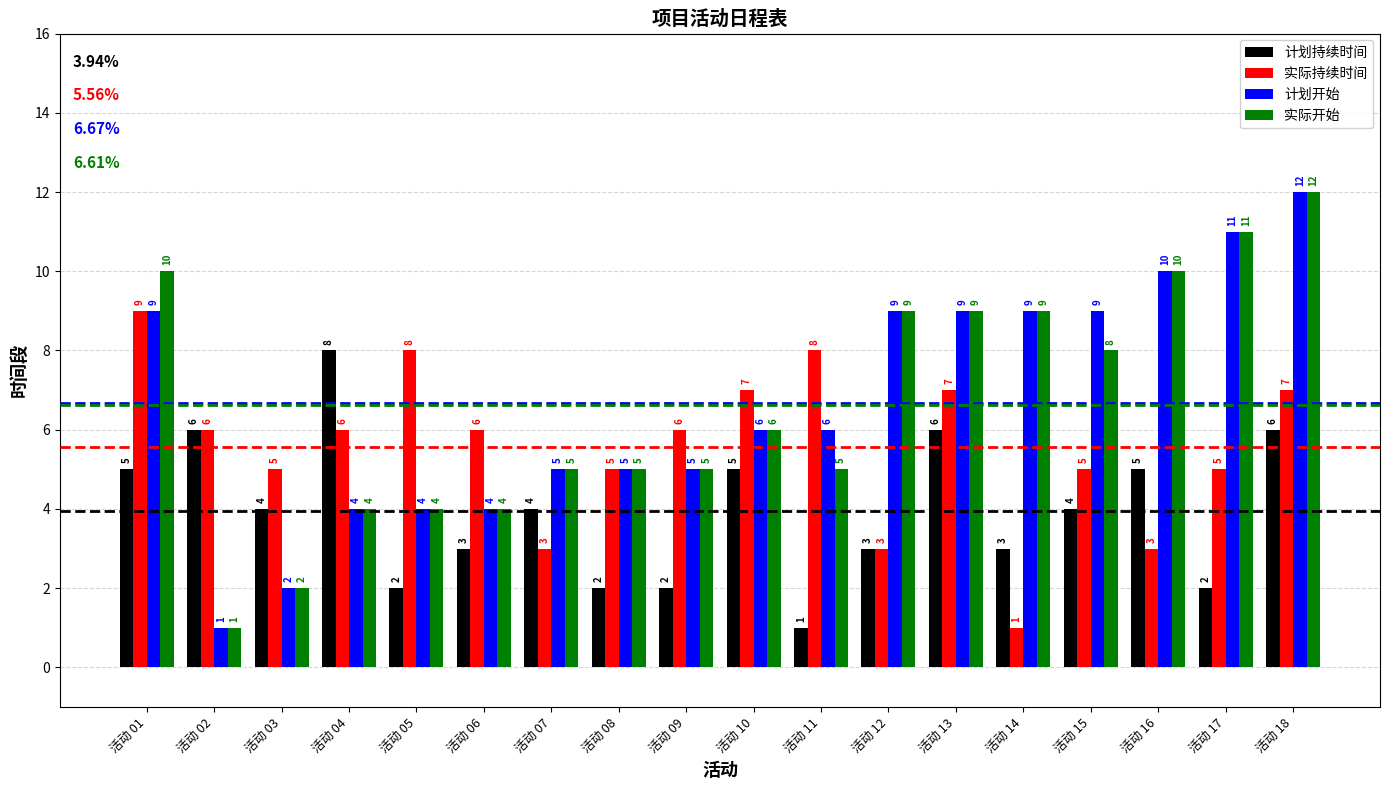

True or false: 计划持续时间 has a value of 3 at 活动 16.

False